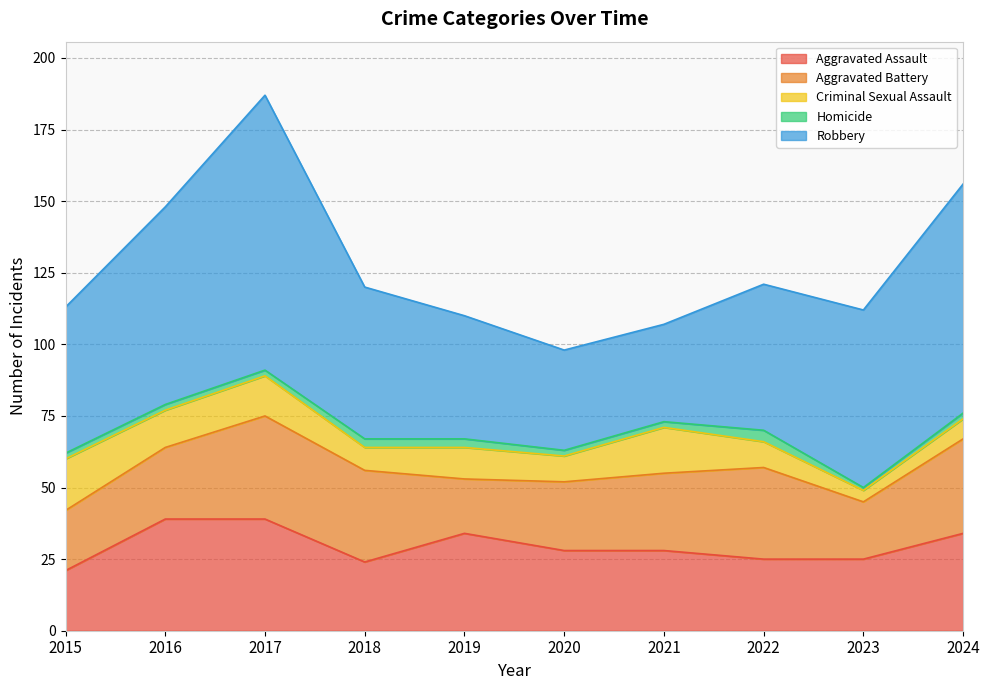

At which label does Robbery first exceed 53?

2016